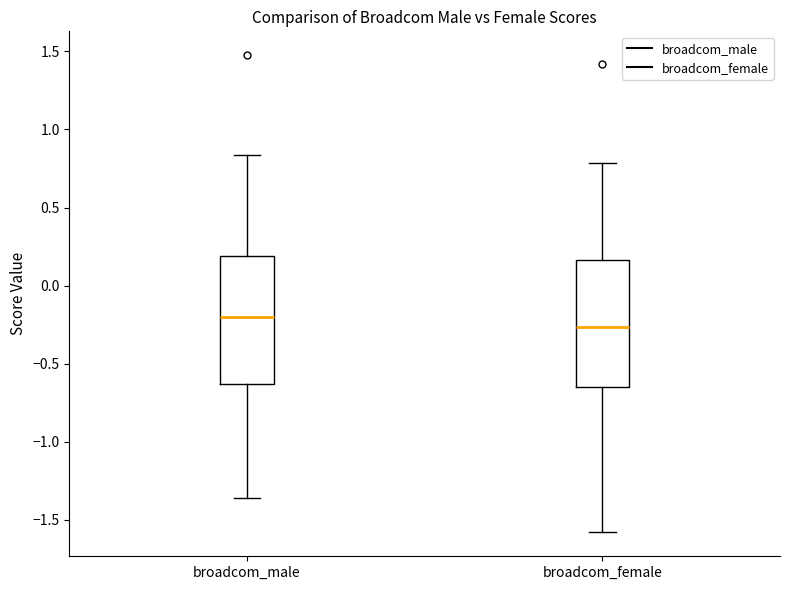

Reading left to right, read every box against the y-axis: the position of its median line, the range the box covers, and the ends of its whiskers. The values are not printed on the chart, so give them approximately, as read against the axis.

broadcom_male: median -0.20, box -0.65 to 0.20, whiskers -1.35 to 0.85
broadcom_female: median -0.25, box -0.65 to 0.15, whiskers -1.60 to 0.80